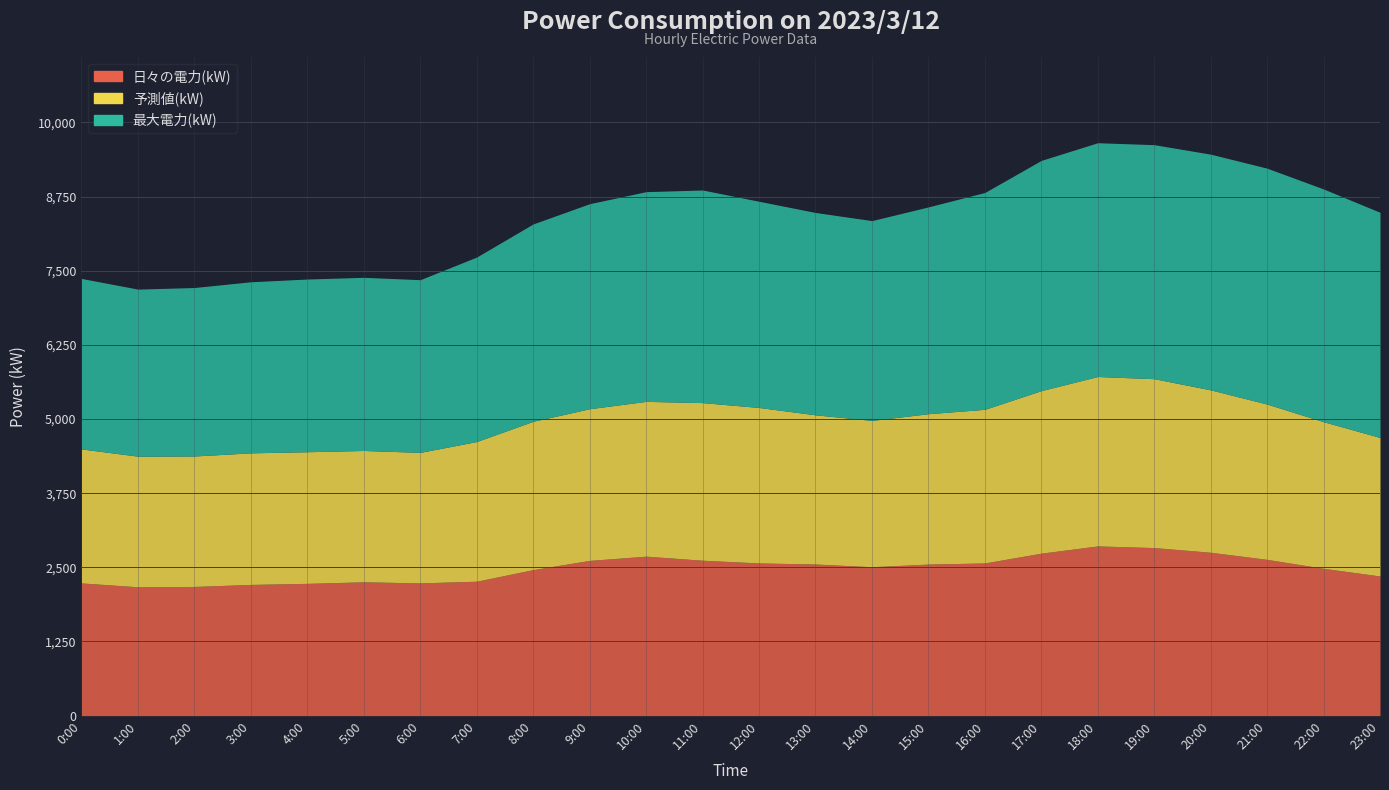

What is the difference between the highest and lowest values at 23:00?

1461